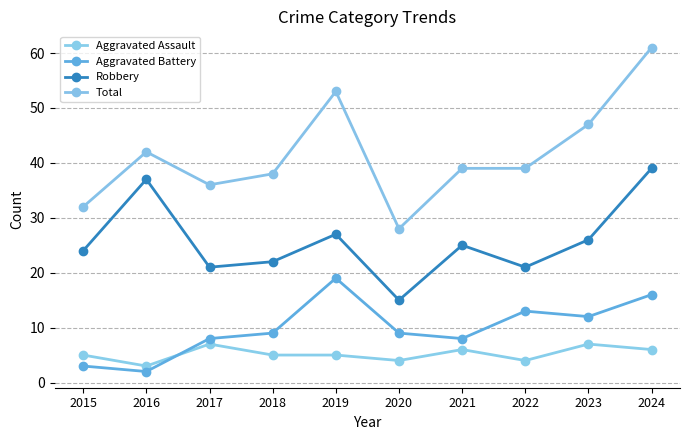

How many values in the Robbery series are below 25?

5